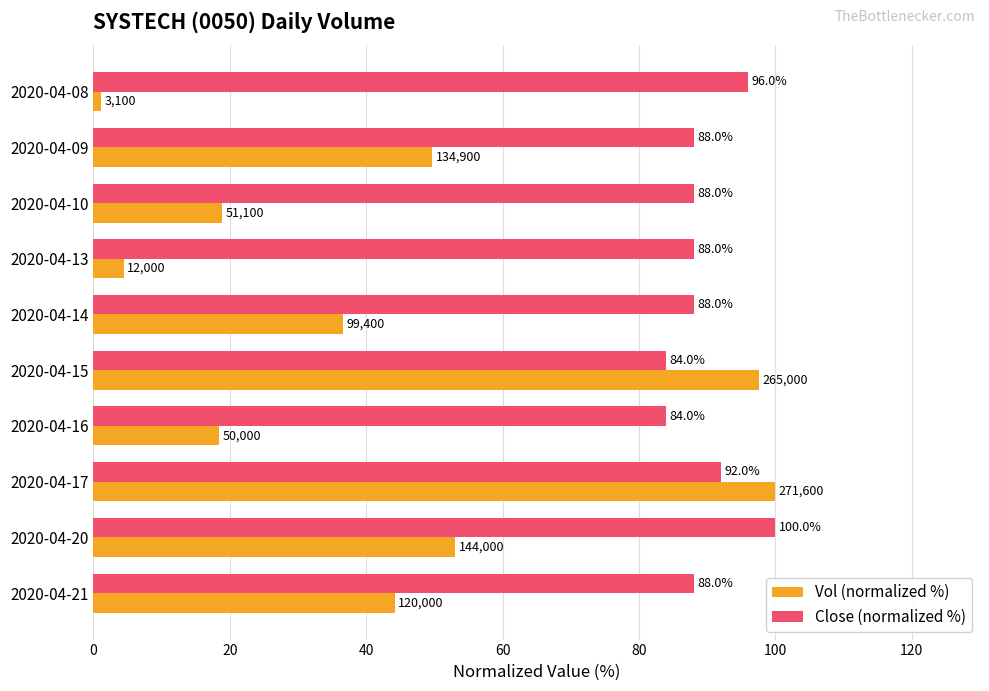

How many data points in Close (normalized %) are less than 88?

2